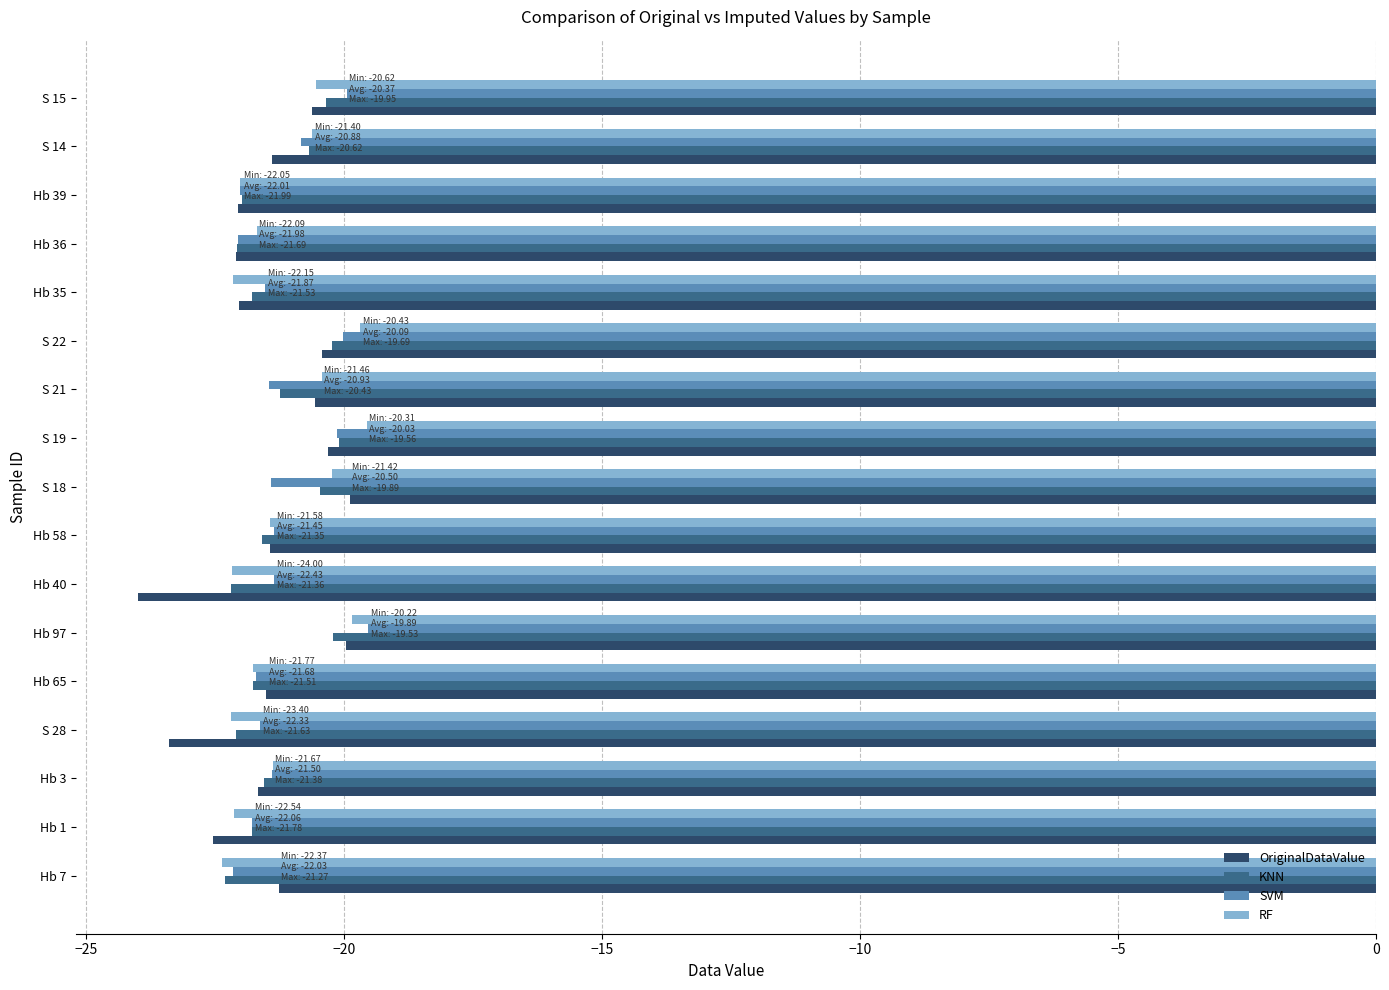

What are all the series names shown in the legend?

OriginalDataValue, KNN, SVM, RF